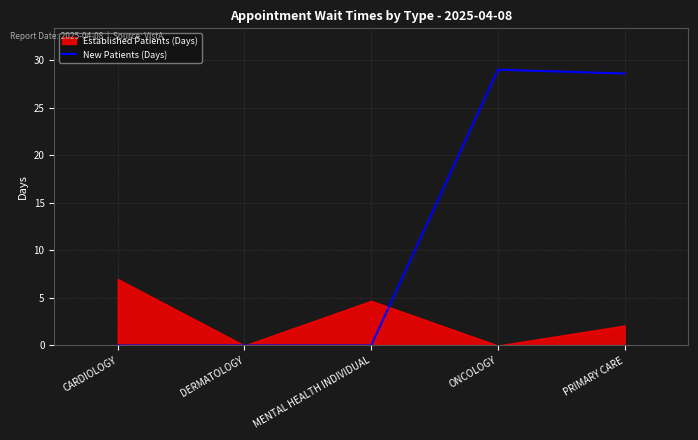

Does the chart have visible grid lines?

Yes